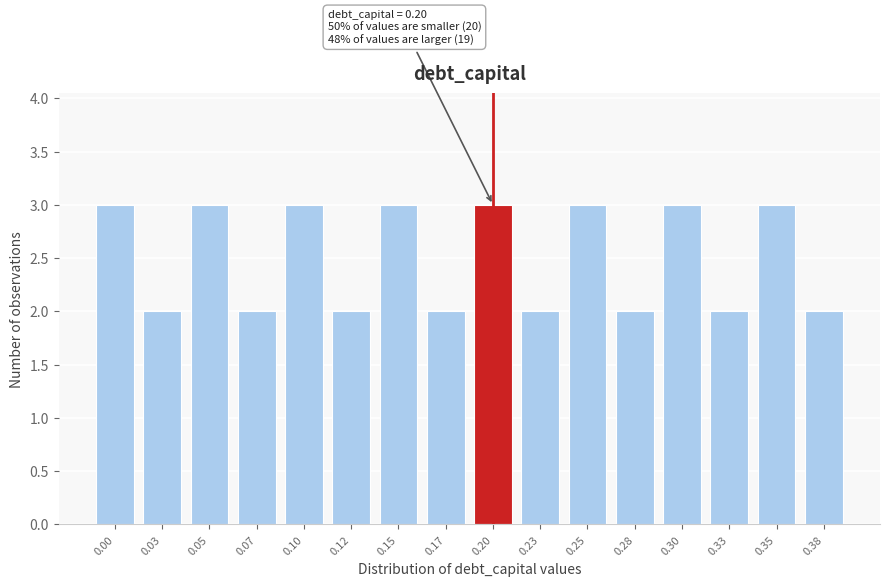

Reading left to right, what are all the values shown in this chart?

0.00=3	0.03=2	0.05=3	0.07=2	0.10=3	0.12=2	0.15=3	0.17=2	0.20=3	0.23=2	0.25=3	0.28=2	0.30=3	0.33=2	0.35=3	0.38=2